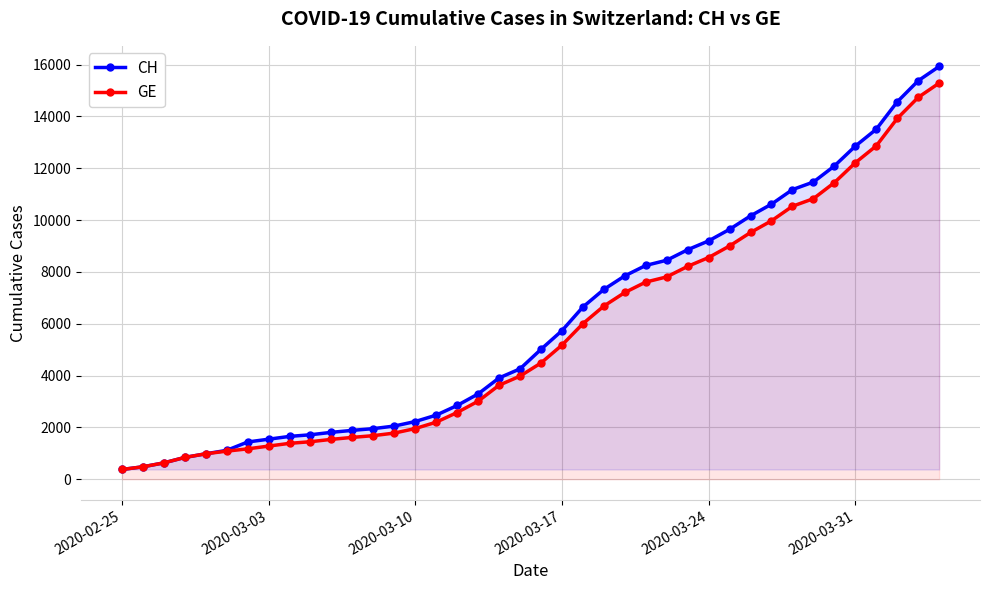

What is the maximum value shown in the chart?

15926